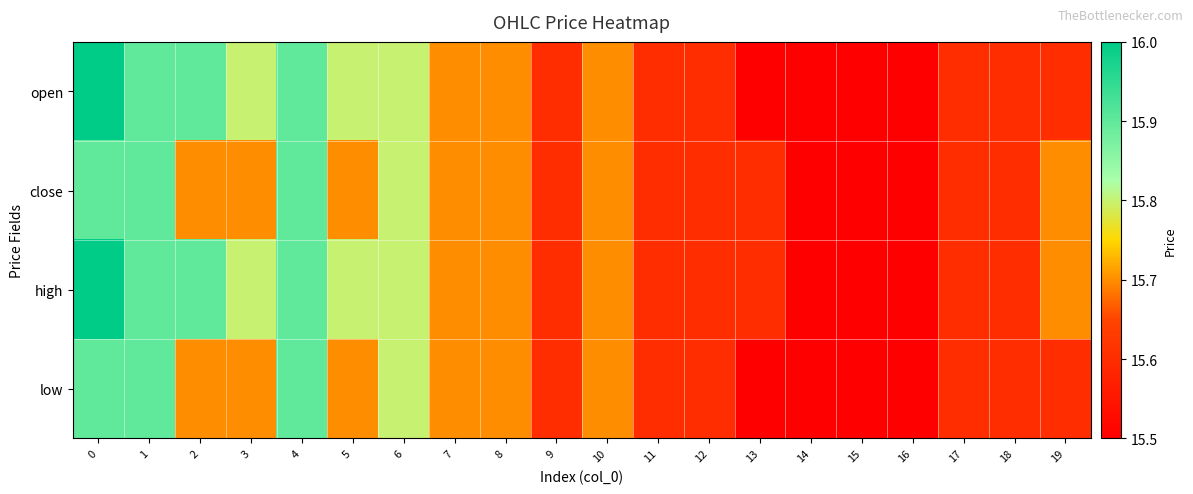

Which series changed the most between 3 and 10?

open